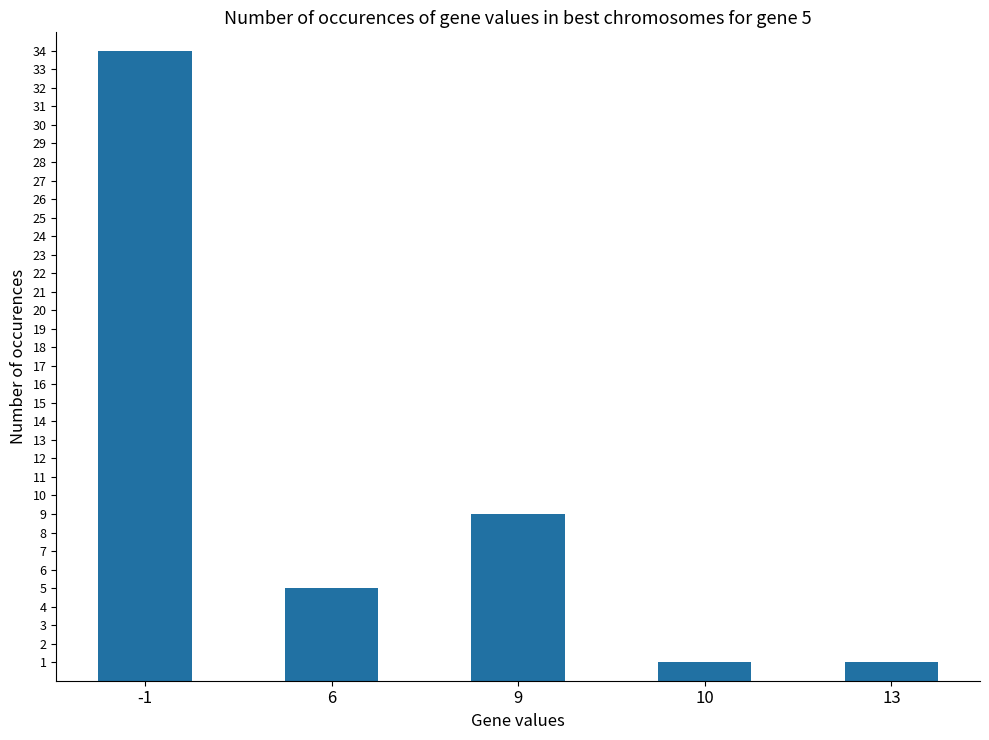

What is the value of the 4th bar from the left?

1